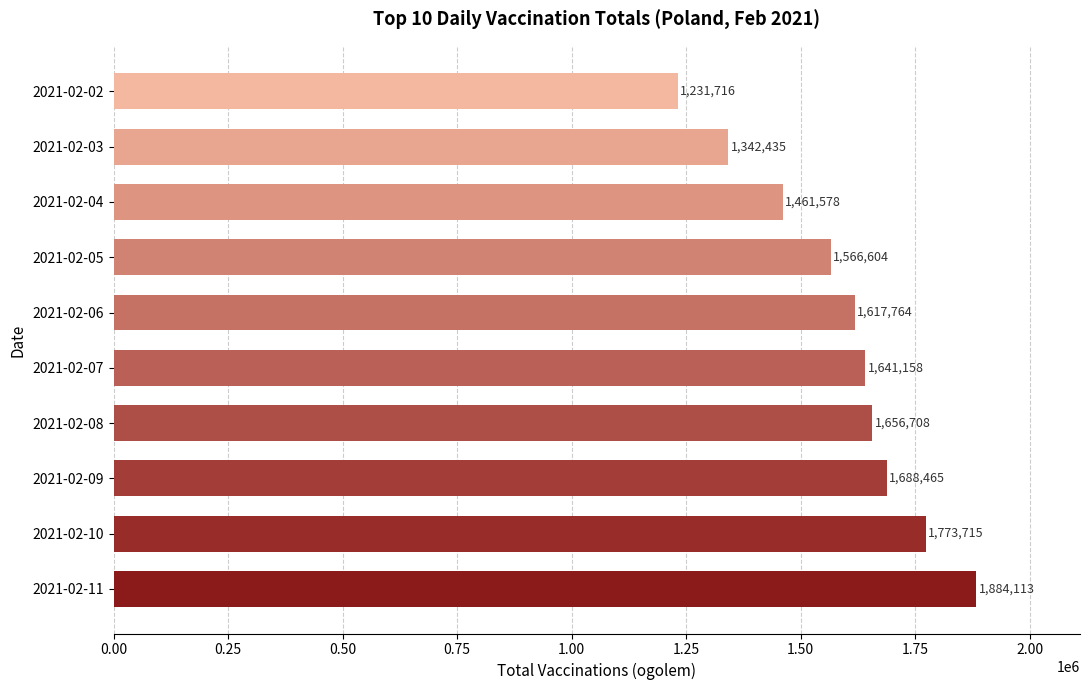

True or false: the data shows 2631814 at 2021-02-07.

False